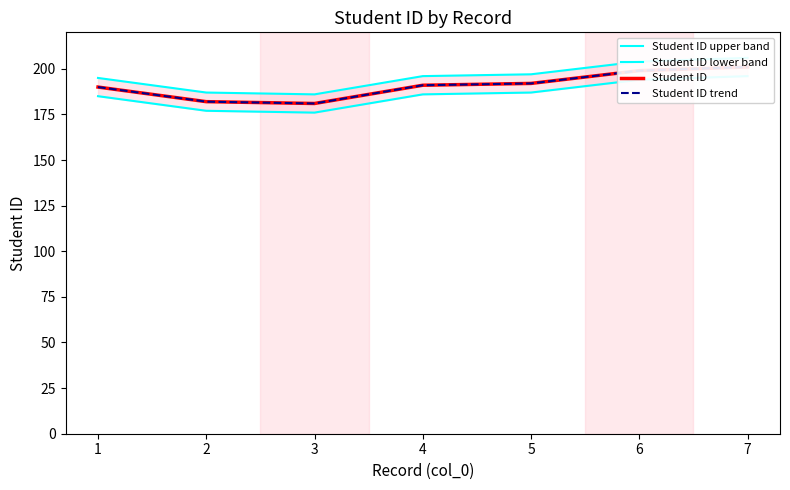

True or false: Student ID trend and Student ID upper band intersect in this chart.

False